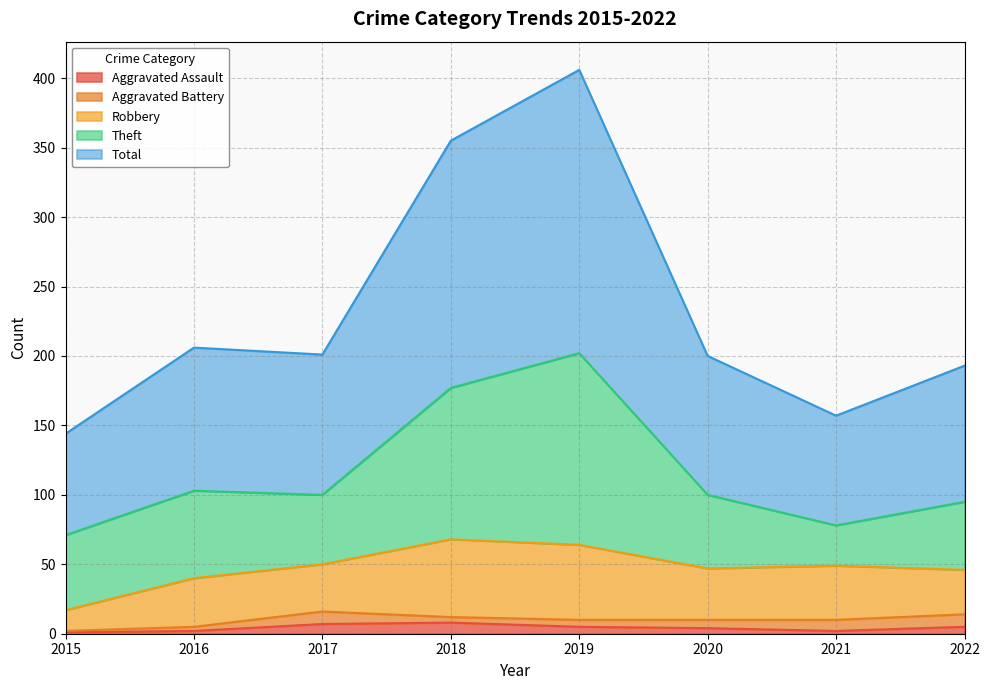

What is the smallest value displayed?

1